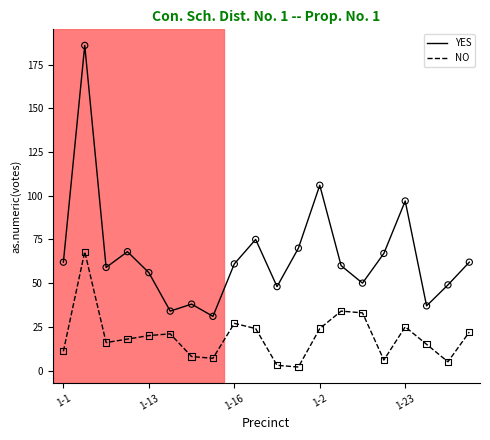

Which series has the largest total across all categories?

YES